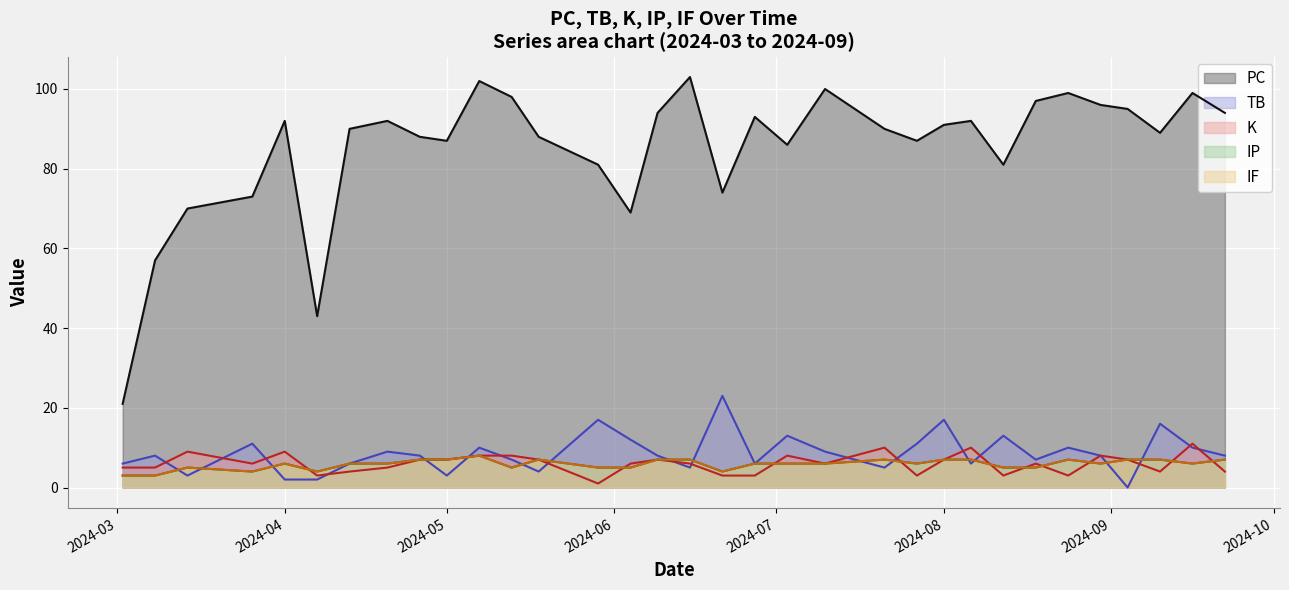

How many times do TB and IF cross each other?

15